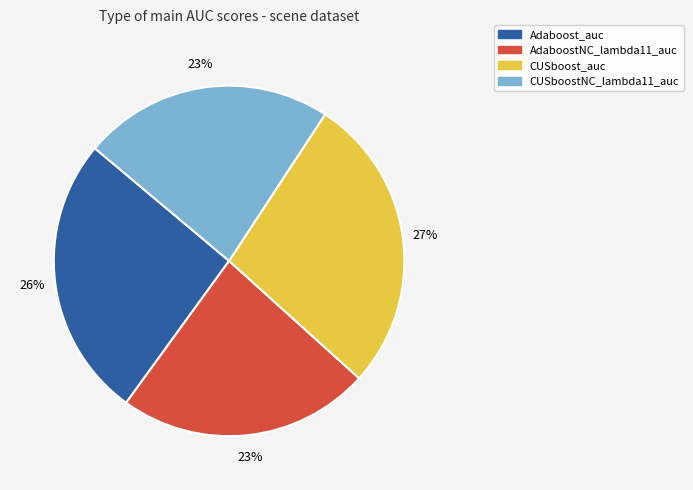

How many slices are in this pie chart?

4